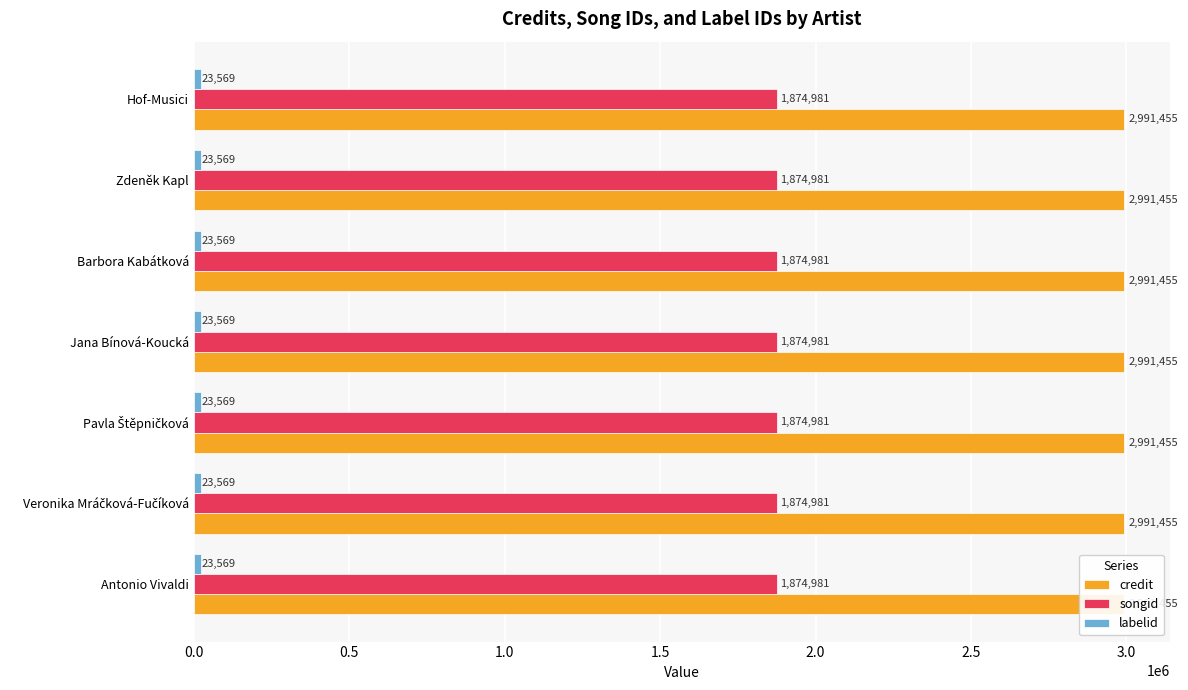

List the series in order of their peak value, highest first.

credit, songid, labelid